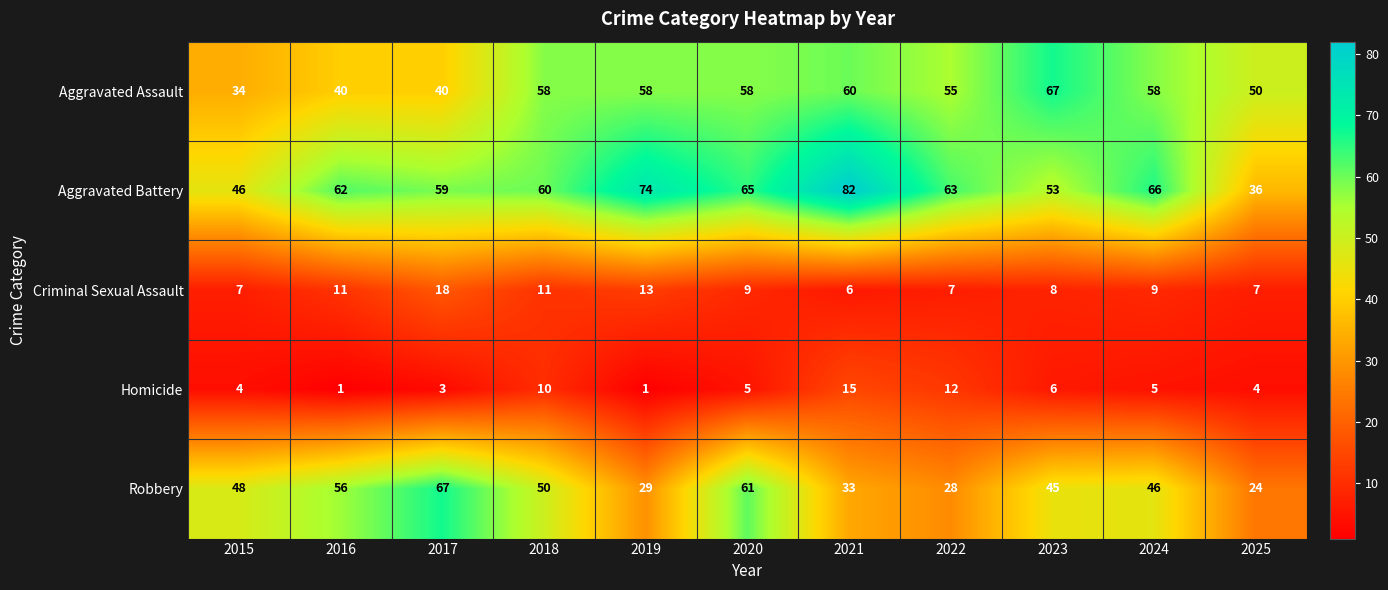

What is the maximum value for Robbery?

67